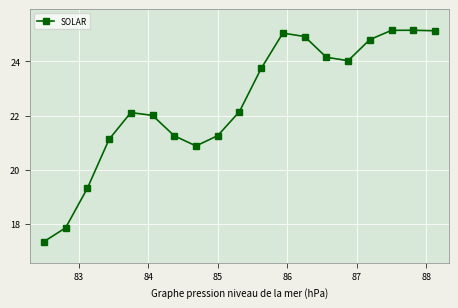

What is the difference between the maximum and second lowest values?

7.3